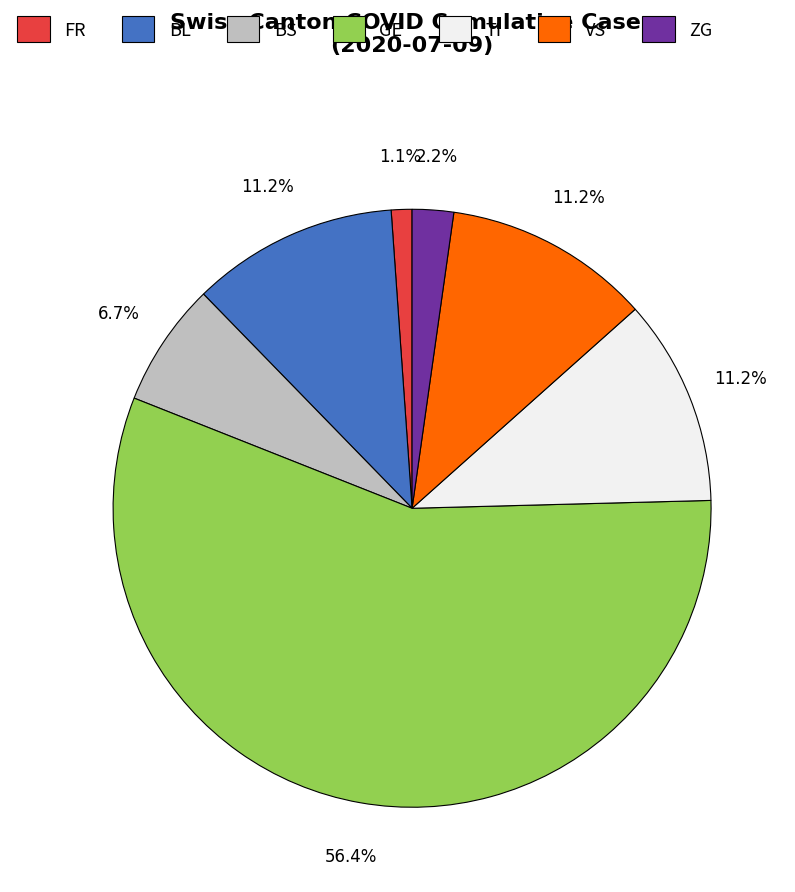

Which slice is the largest?

GE